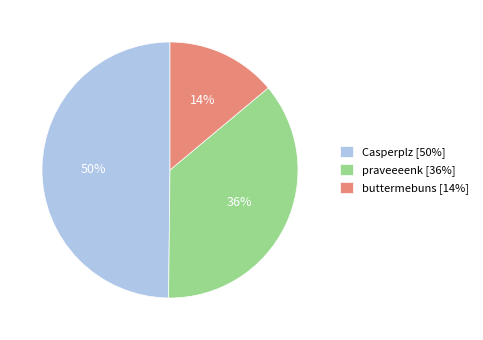

Which category has the biggest portion of the pie?

Casperplz